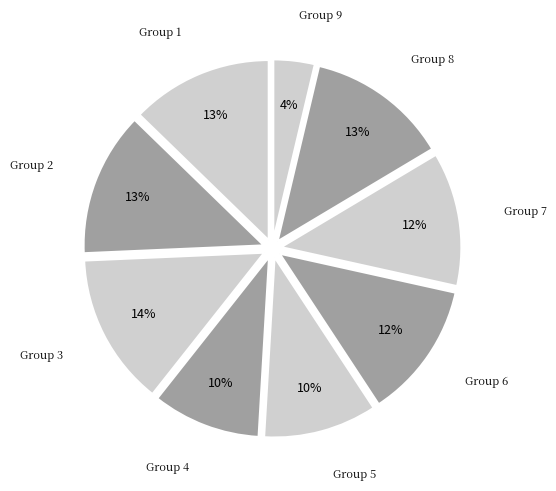

How many segments does this pie chart have?

9